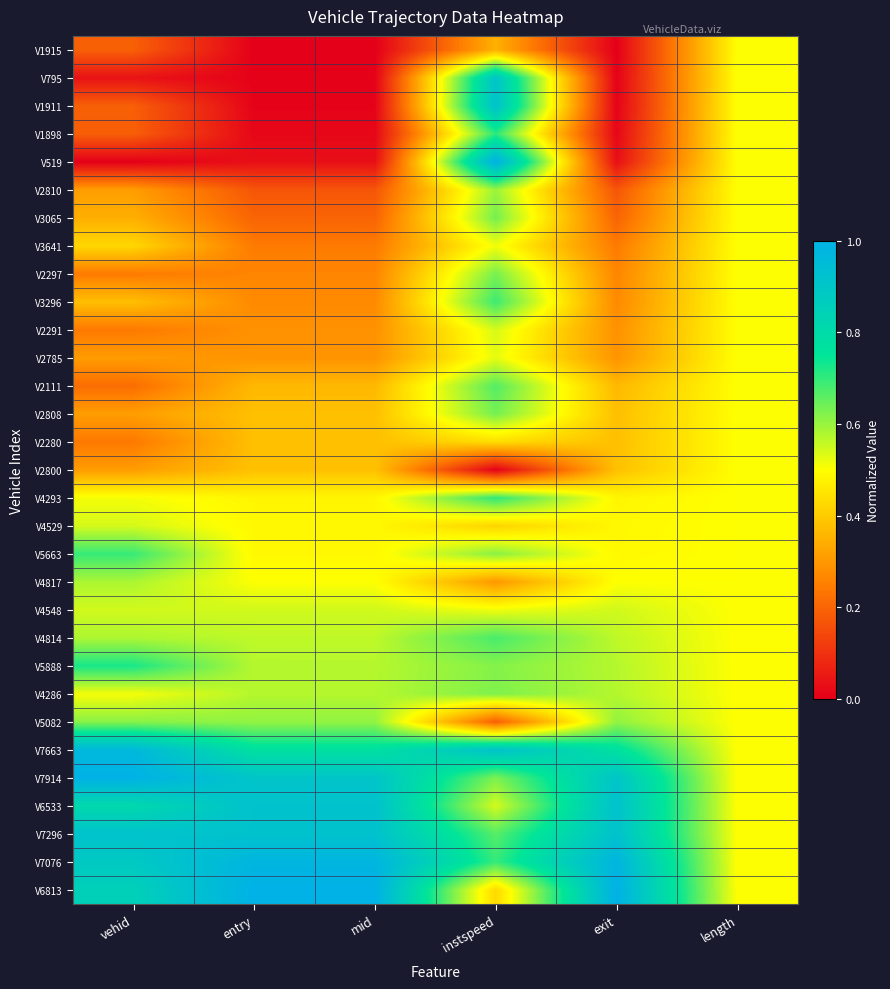

Which label corresponds to the smallest value in the chart?

entry